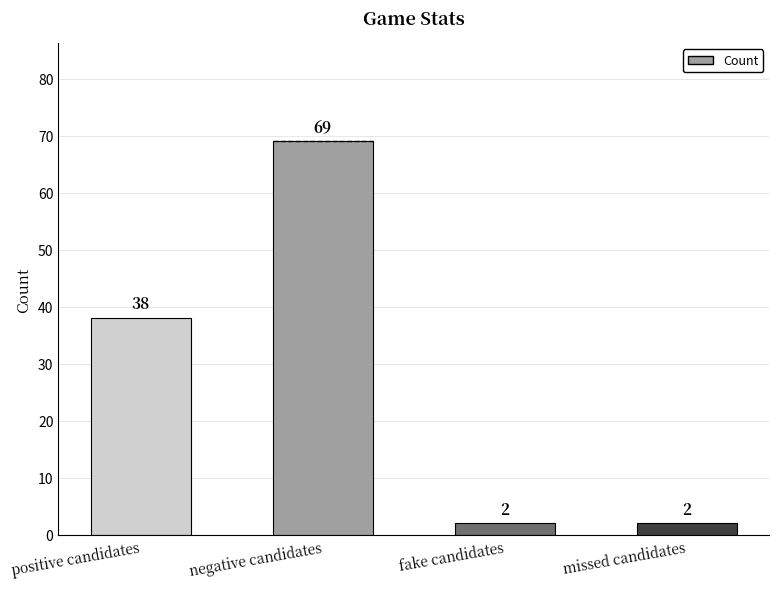

Reading left to right, what are all the values shown in this chart?

38	69	2	2